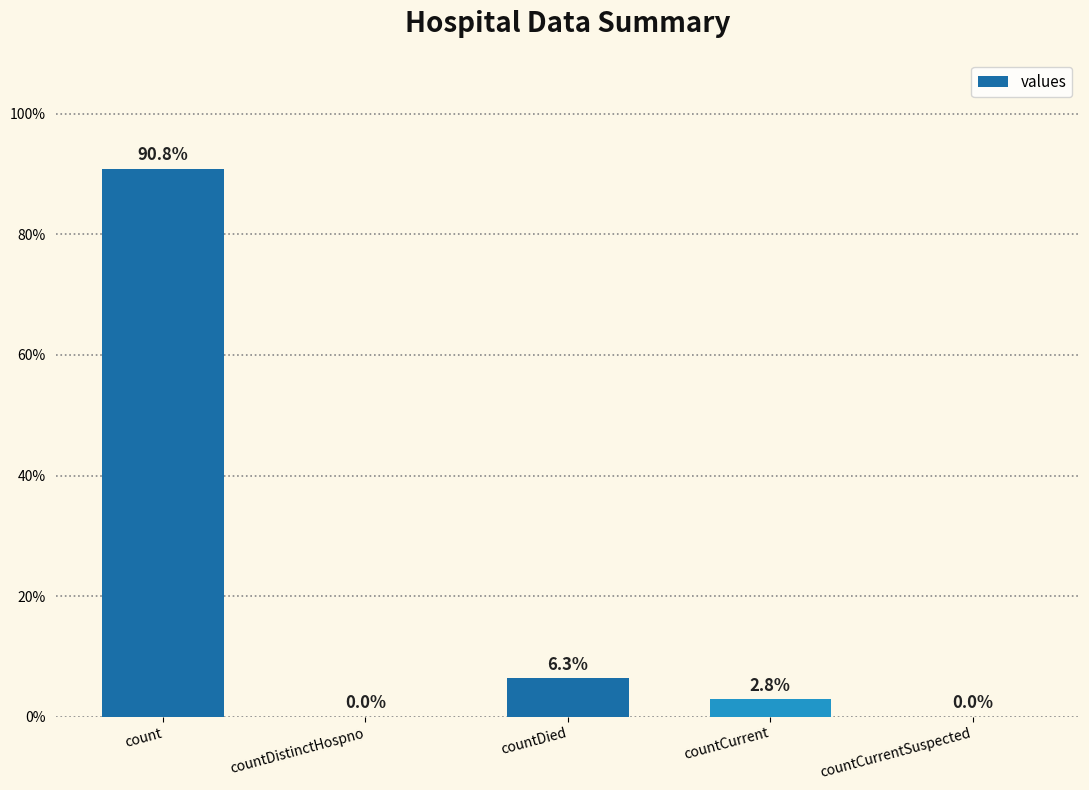

How many bars are there in total?

5